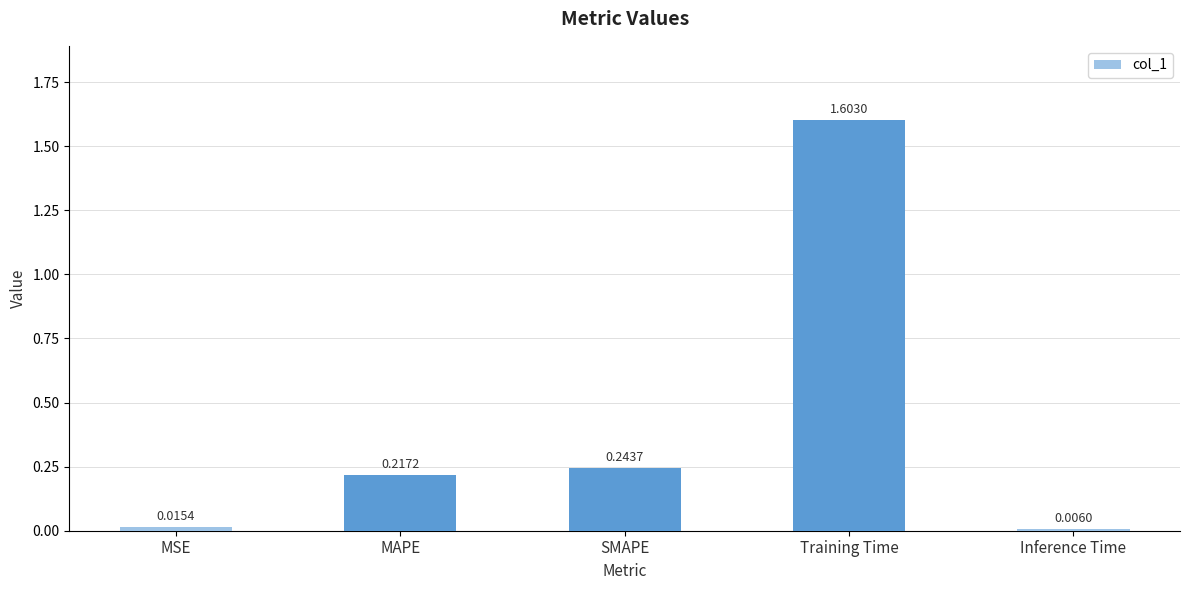

At which category does the chart reach its minimum across all series?

Inference Time